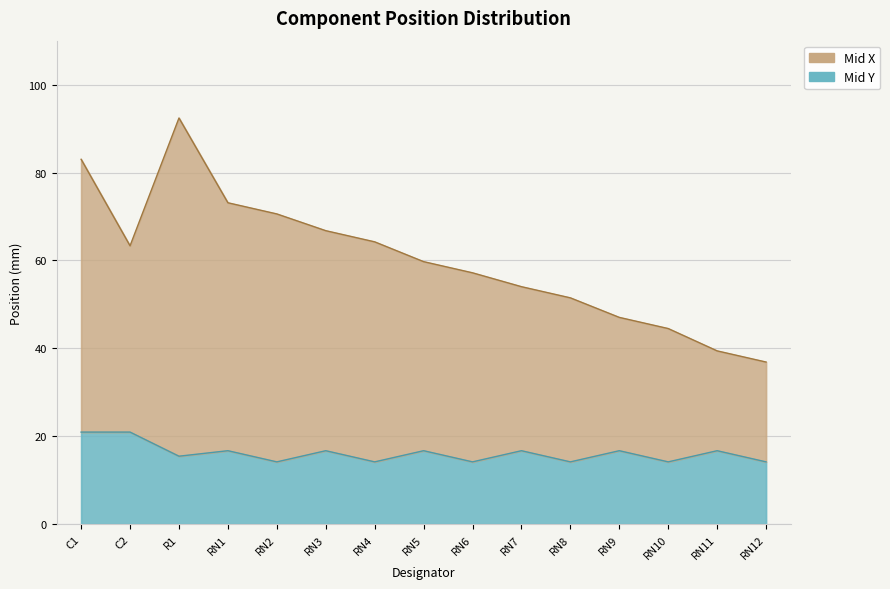

What is the lowest value of the Mid X series?

36.9